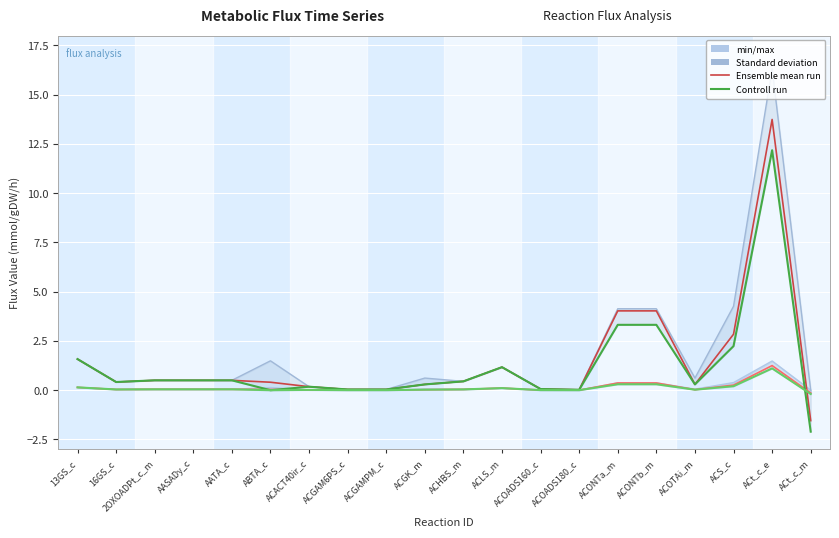

At which category does pfba reach its first local valley?

16GS_c